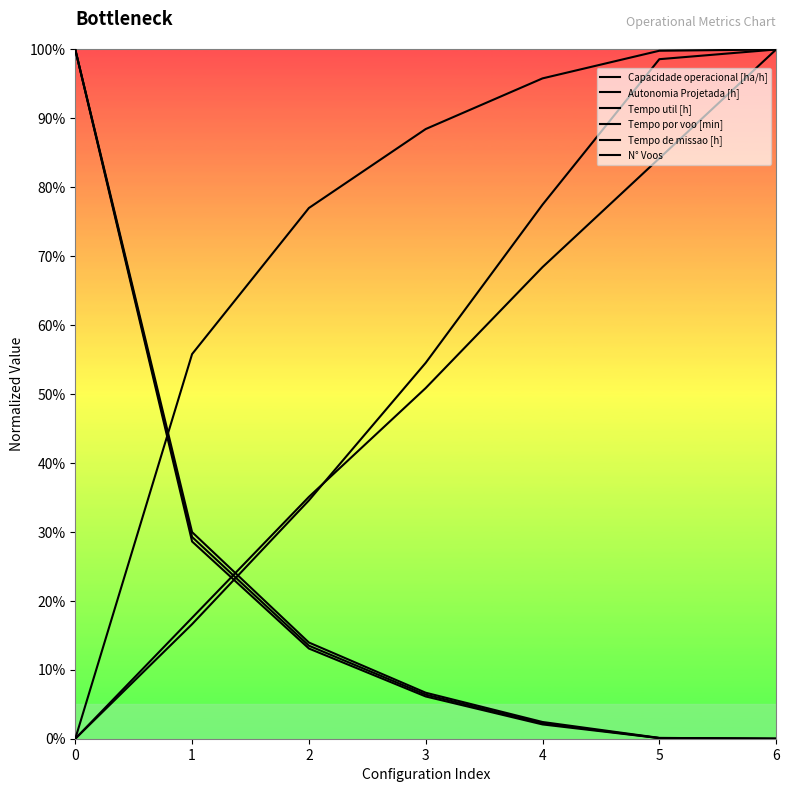

What is the difference between the highest and lowest values at 5?

1.0